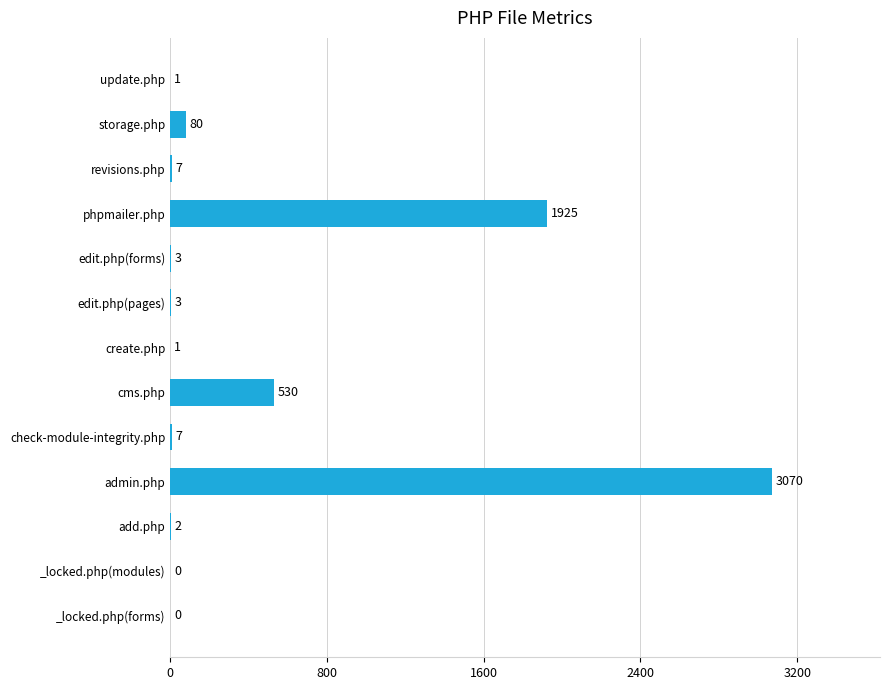

Which label corresponds to the largest value in the chart?

admin.php